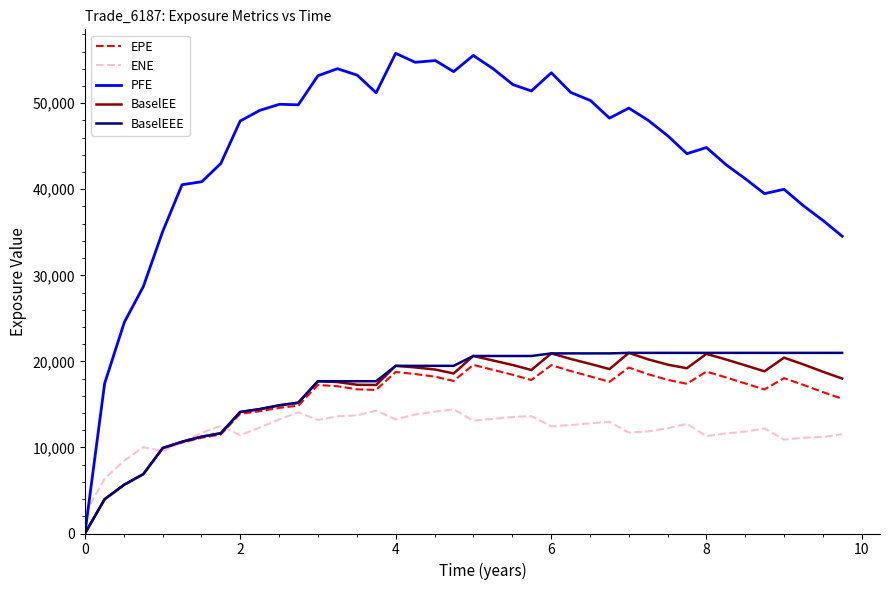

What is the average value of the EPE series?

15473.0